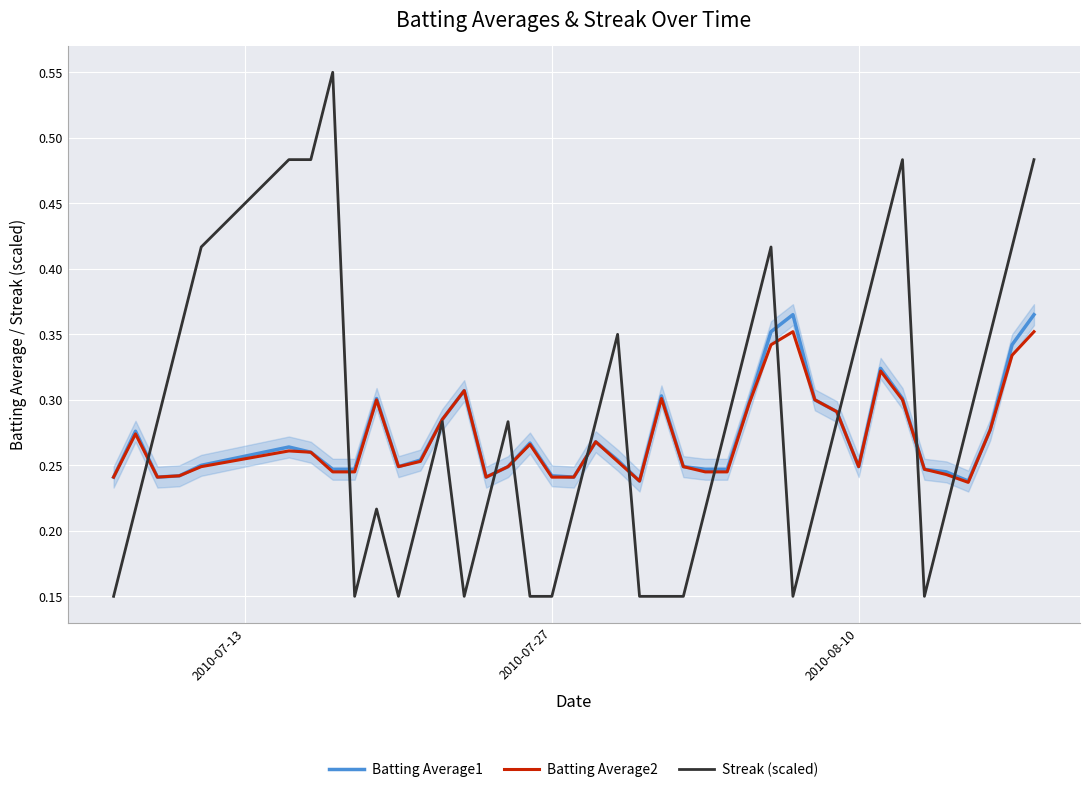

Which has a higher value, 2010-07-27 or 17?

2010-07-27